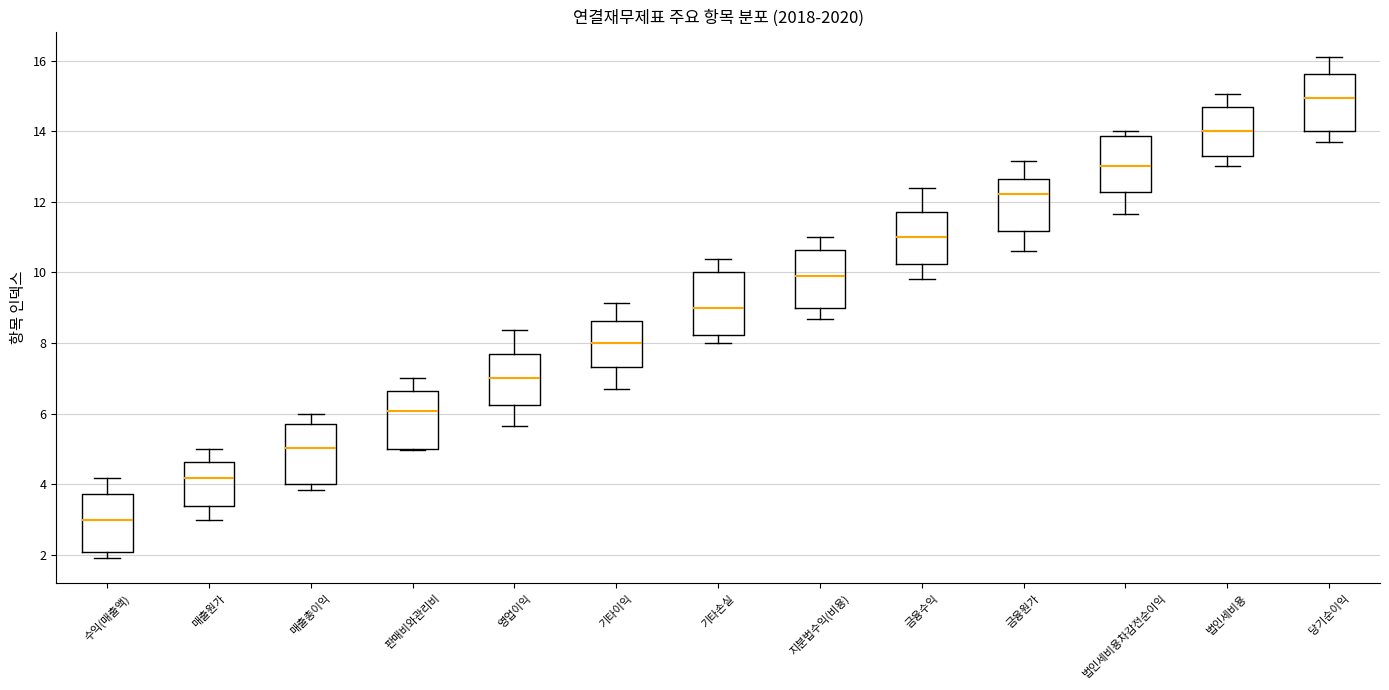

Which box has the lowest median line?

수익(매출액)